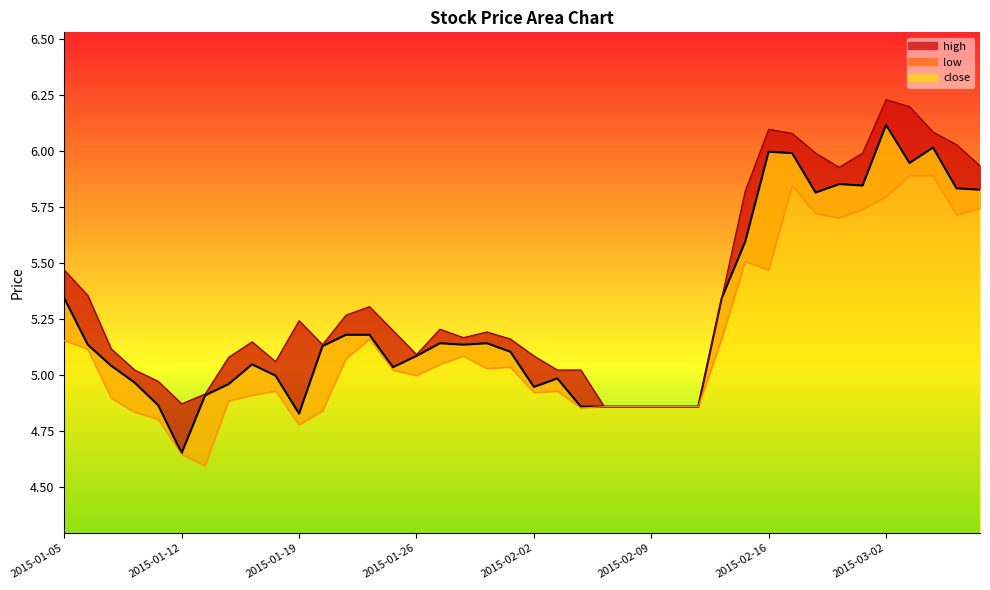

Reading left to right, extract all data points from this chart.

close: 5.3	5.1	5.0	5.0	4.9	4.7	4.9	5.0	5.0	5.0	4.8	5.1	5.2	5.2	5.0	5.1	5.1	5.1	5.1	5.1	4.9	5.0	4.9	4.9	4.9	4.9	4.9	4.9	5.3	5.6	6.0	6.0	5.8	5.9	5.8	6.1	5.9	6.0	5.8	5.8
high: 5.5	5.4	5.1	5.0	5.0	4.9	4.9	5.1	5.1	5.1	5.2	5.1	5.3	5.3	5.2	5.1	5.2	5.2	5.2	5.2	5.1	5.0	5.0	4.9	4.9	4.9	4.9	4.9	5.3	5.8	6.1	6.1	6.0	5.9	6.0	6.2	6.2	6.1	6.0	5.9
low: 5.2	5.1	4.9	4.8	4.8	4.6	4.6	4.9	4.9	4.9	4.8	4.8	5.1	5.2	5.0	5.0	5.0	5.1	5.0	5.0	4.9	4.9	4.9	4.9	4.9	4.9	4.9	4.9	5.2	5.5	5.5	5.8	5.7	5.7	5.7	5.8	5.9	5.9	5.7	5.7